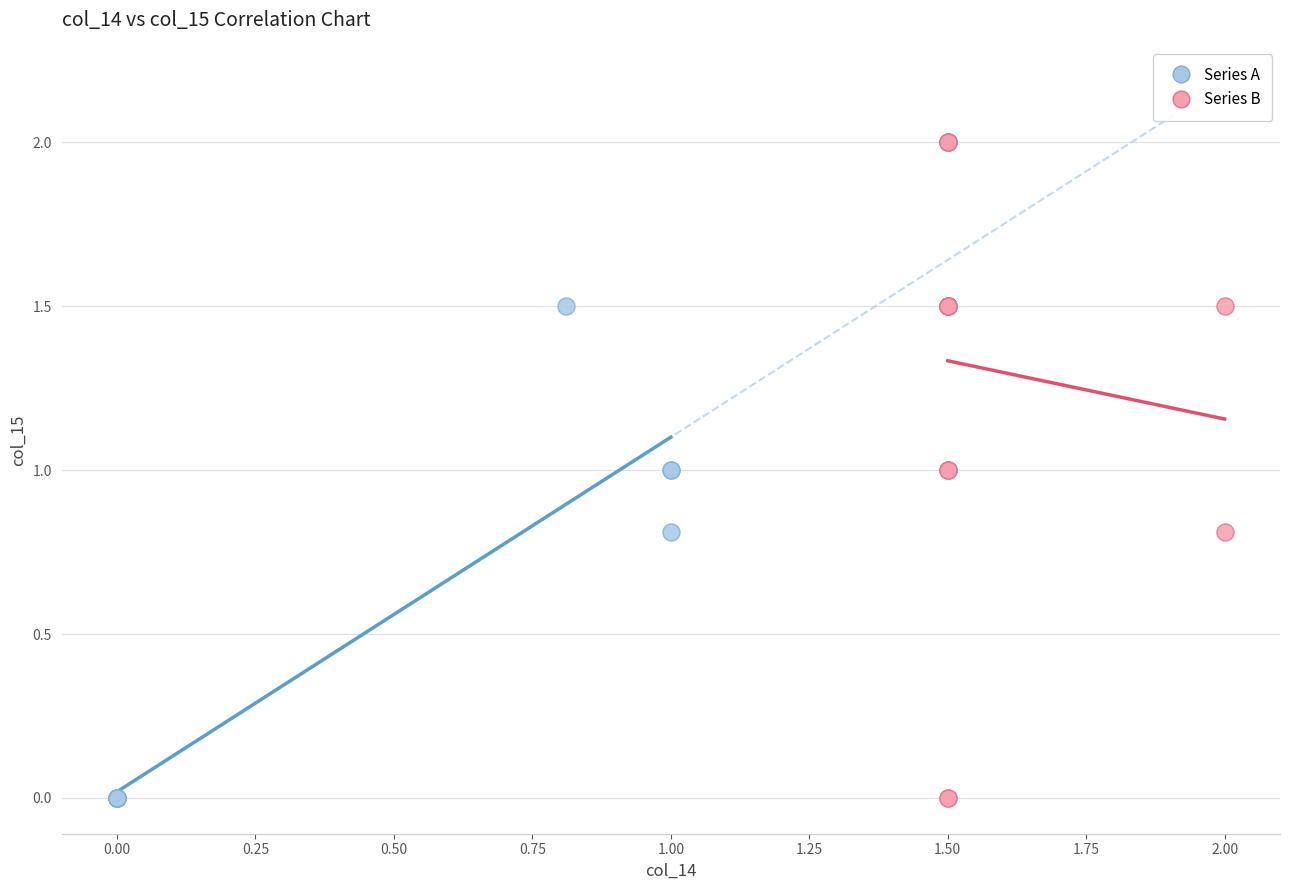

Which series has the largest Y range (max minus min)?

Series B